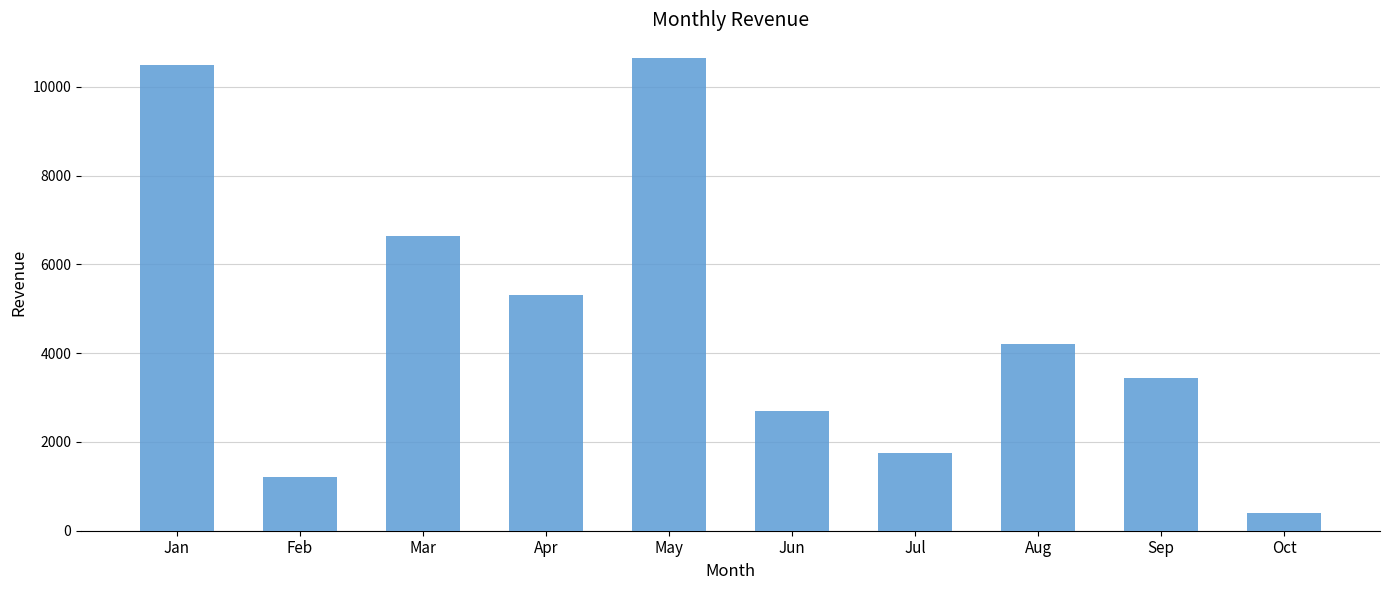

What is the approximate value at Jul?

1750